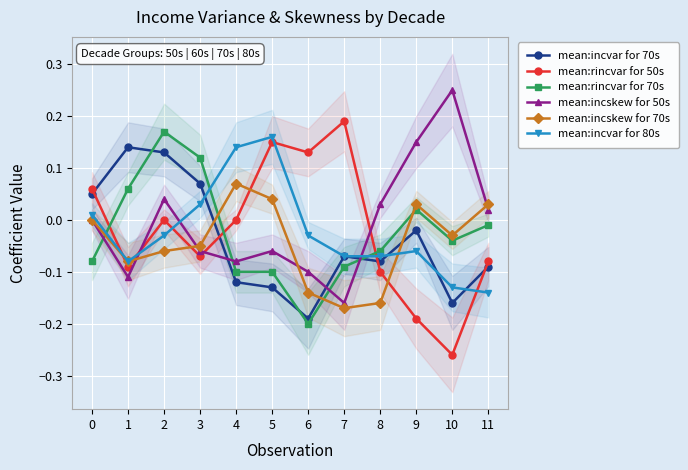

What is the difference between the maximum and minimum values in the mean:incvar for 80s series?

0.3